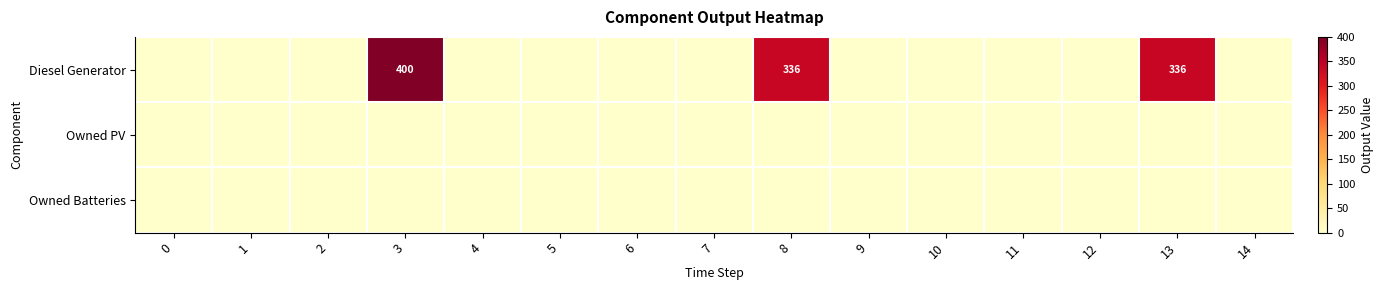

Rank the series by their maximum value, from lowest to highest.

Owned PV, Owned Batteries, Diesel Generator